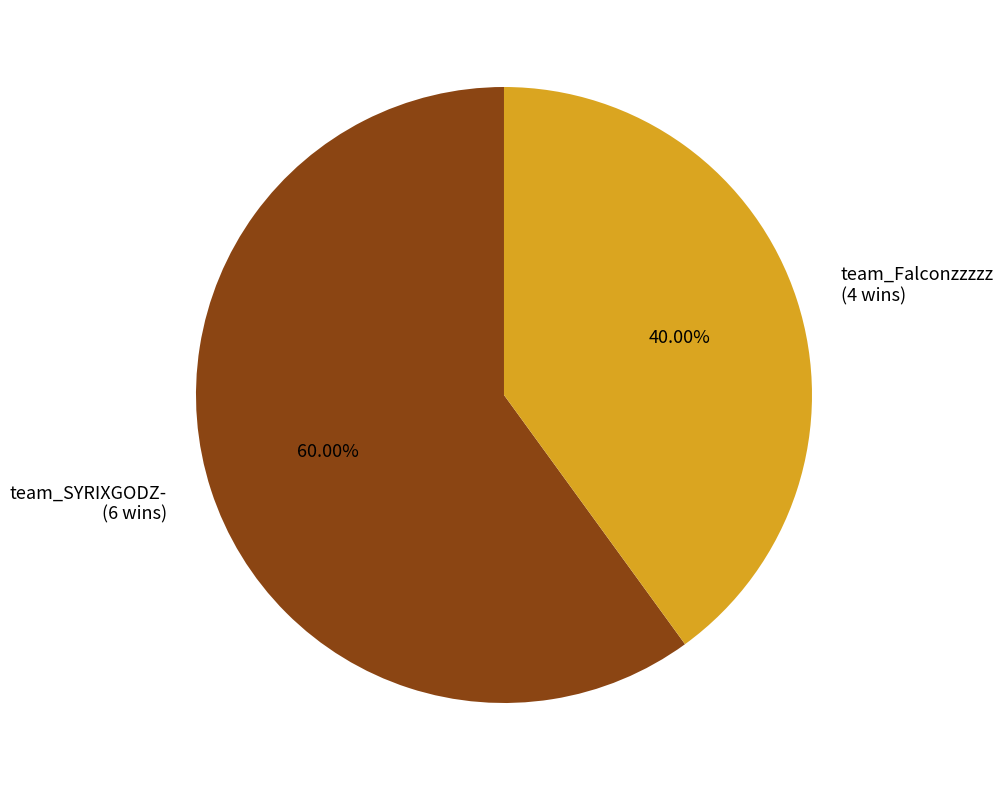

Which category accounts for the majority?

team_SYRIXGODZ-